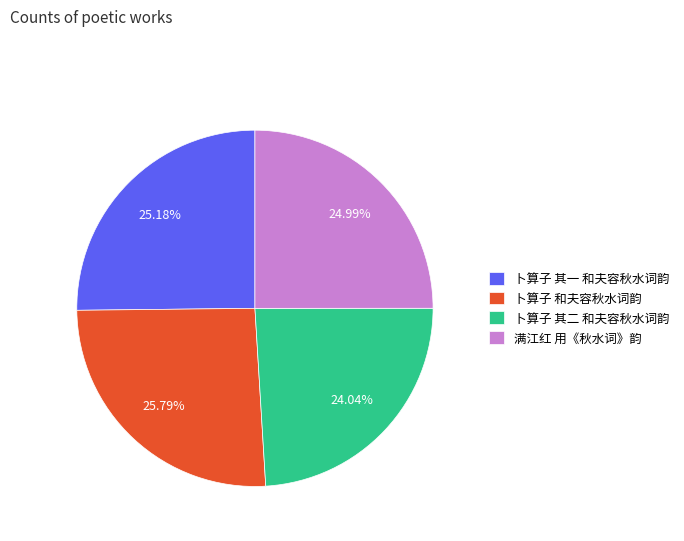

To the nearest percent, what is the average slice percentage?

25%